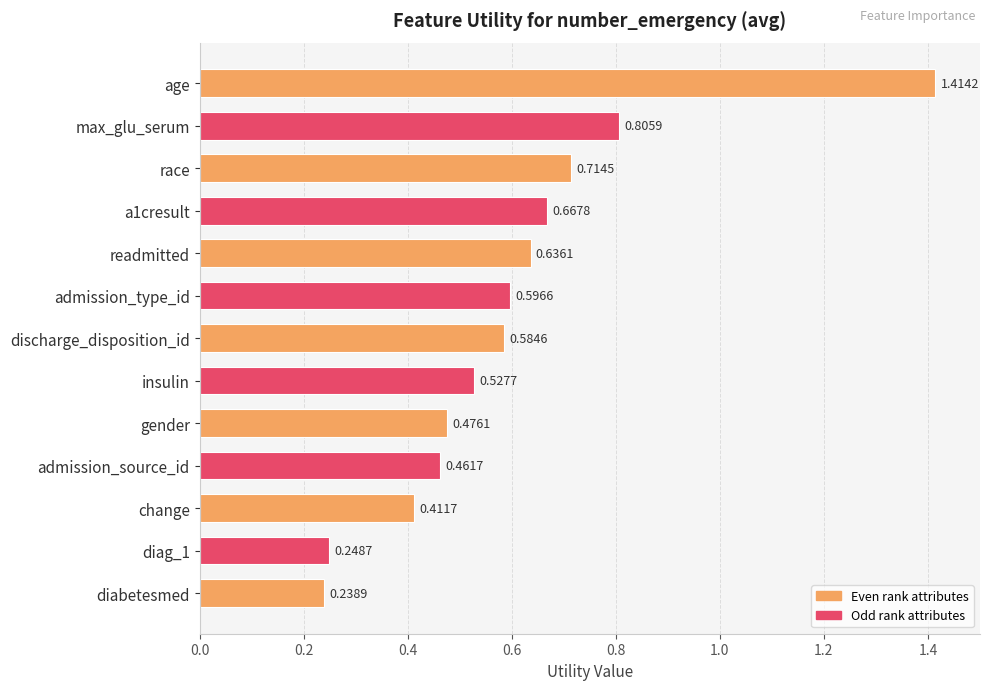

Where is the data nearest to the value 0?

diabetesmed